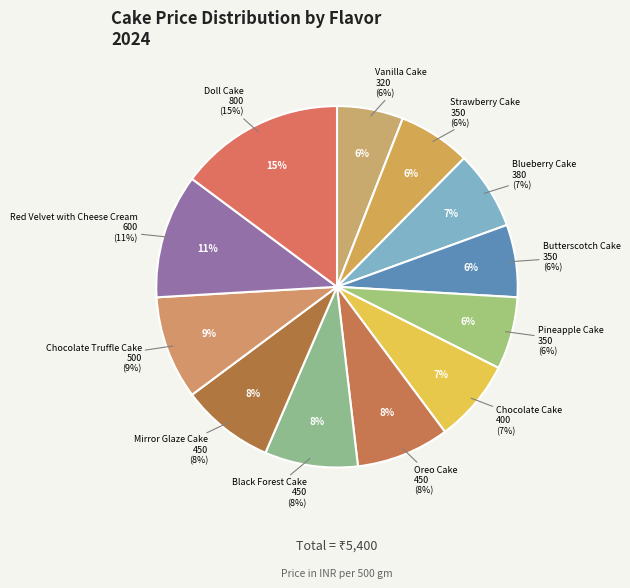

True or false: Blueberry Cake accounts for 7% of the total.

True